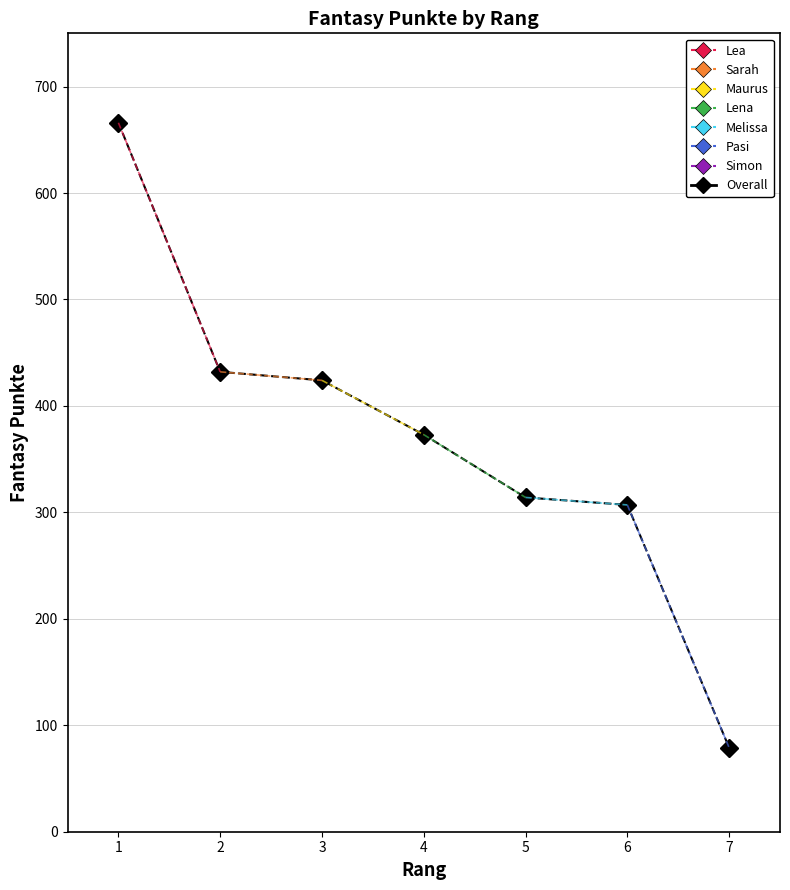

At which label is the value closest to 372?

4